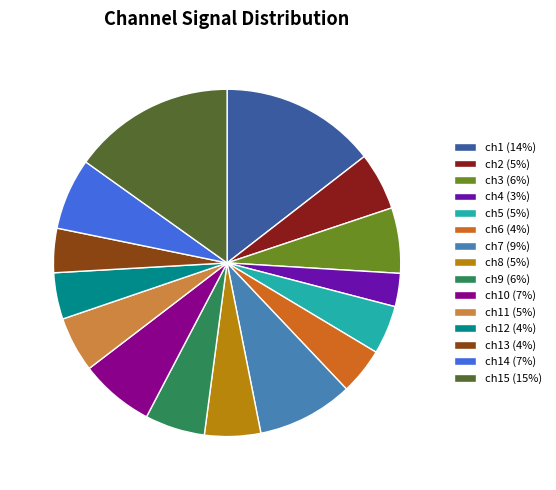

Between ch6 (4%) and ch10 (7%), which is larger?

ch10 (7%)